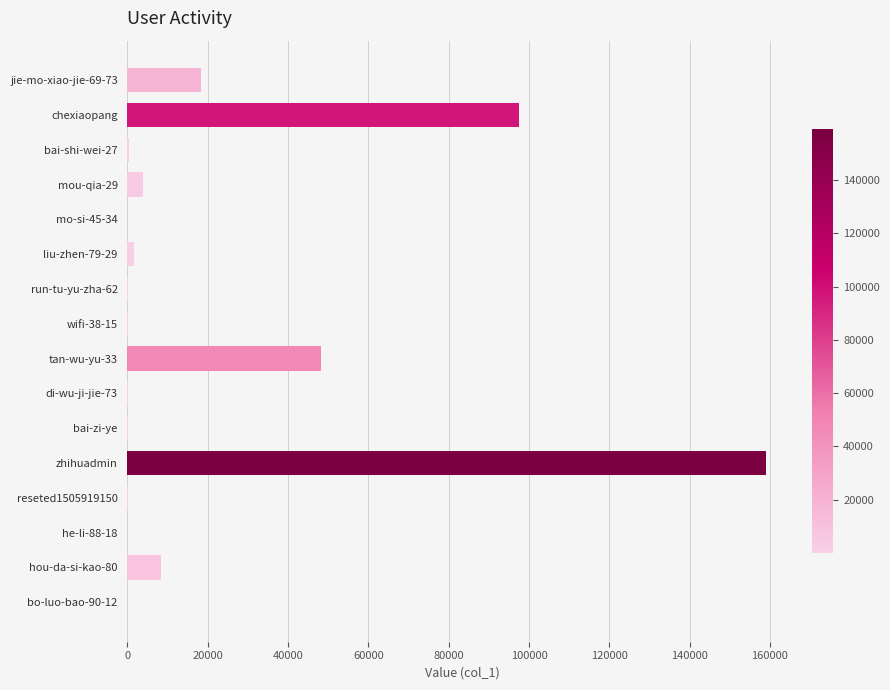

What is the maximum value shown in the chart?

159065